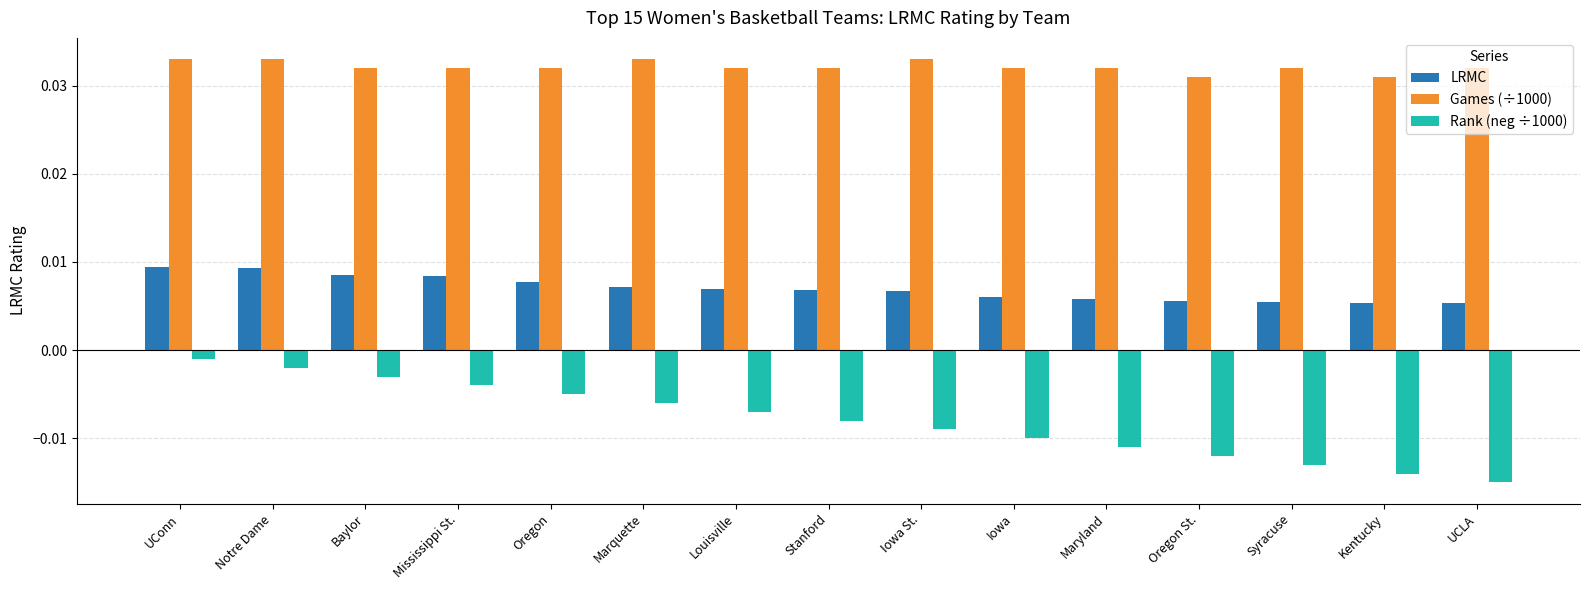

How many bars are there in each group?

3